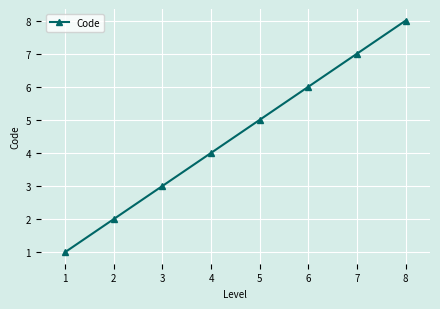

Reading right to left, extract all data points from this chart.

8	7	6	5	4	3	2	1